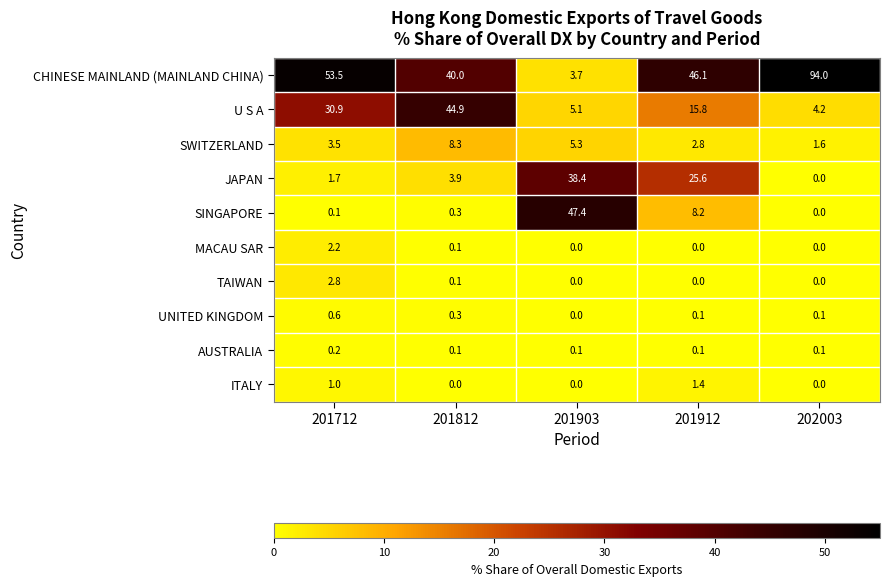

Between 201903 and 201912, which series saw the biggest shift?

CHINESE MAINLAND (MAINLAND CHINA)